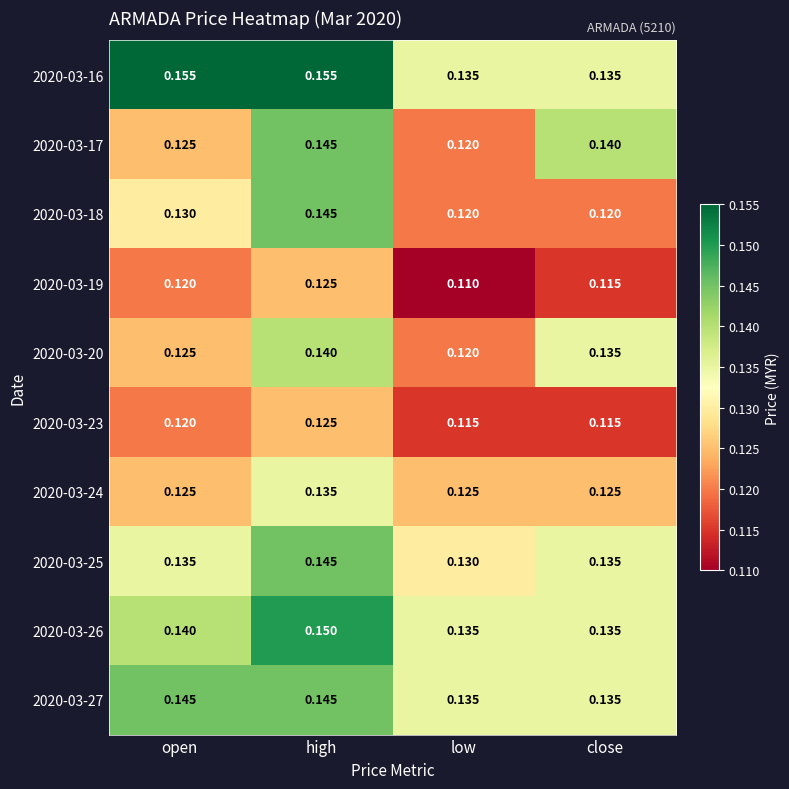

At which category is the sum across all series the highest?

high